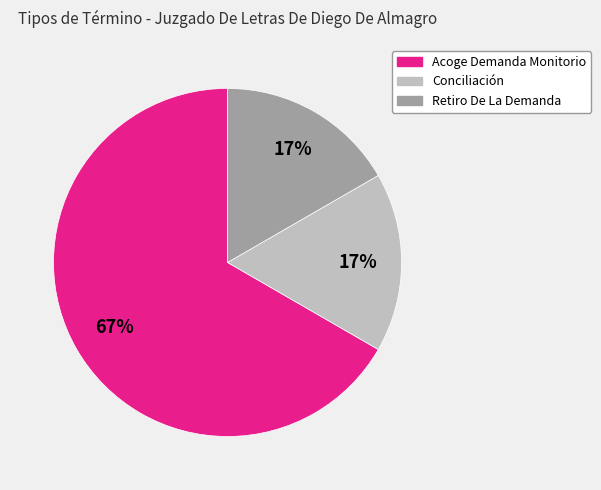

Between Retiro De La Demanda and Acoge Demanda Monitorio, which is larger?

Acoge Demanda Monitorio